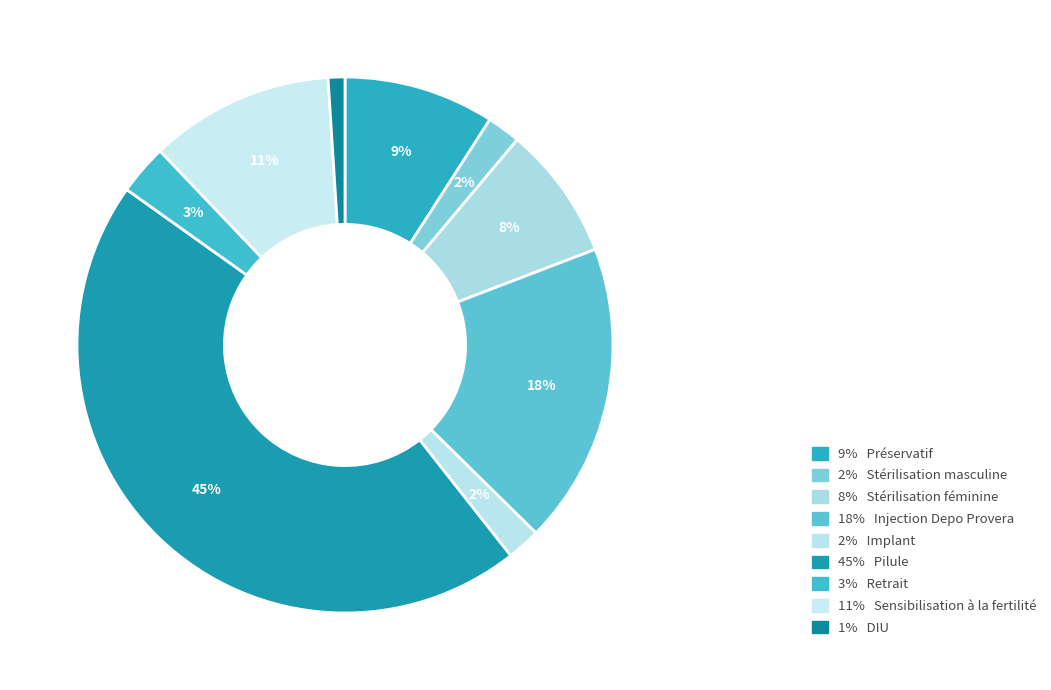

Which slice is the smallest?

DIU